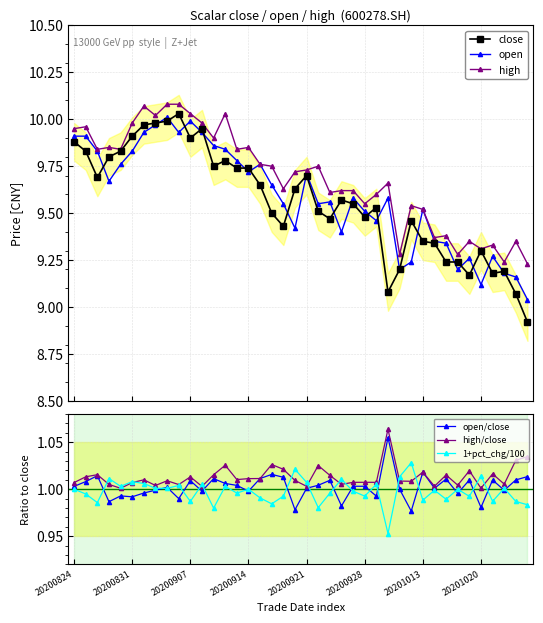

True or false: 1+pct_chg/100 has a value of 0.6 at 14.

False